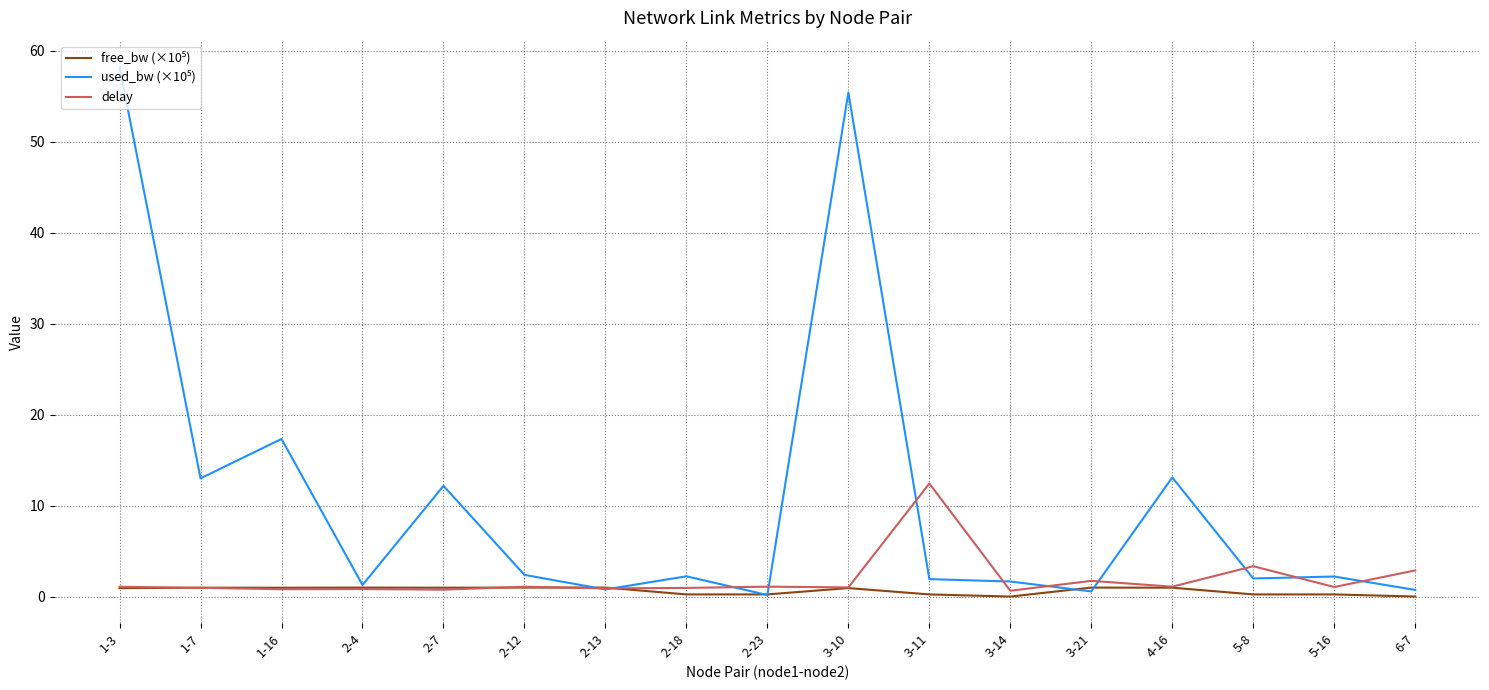

At which category does the chart reach its peak across all series?

1-3